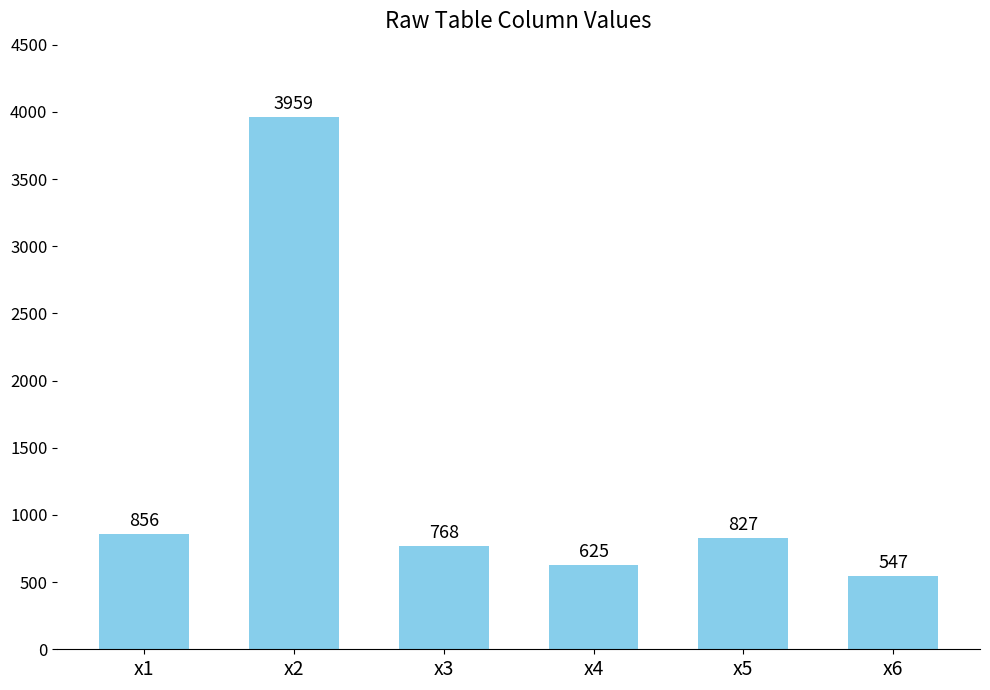

Where is the data nearest to the value 2253?

x1